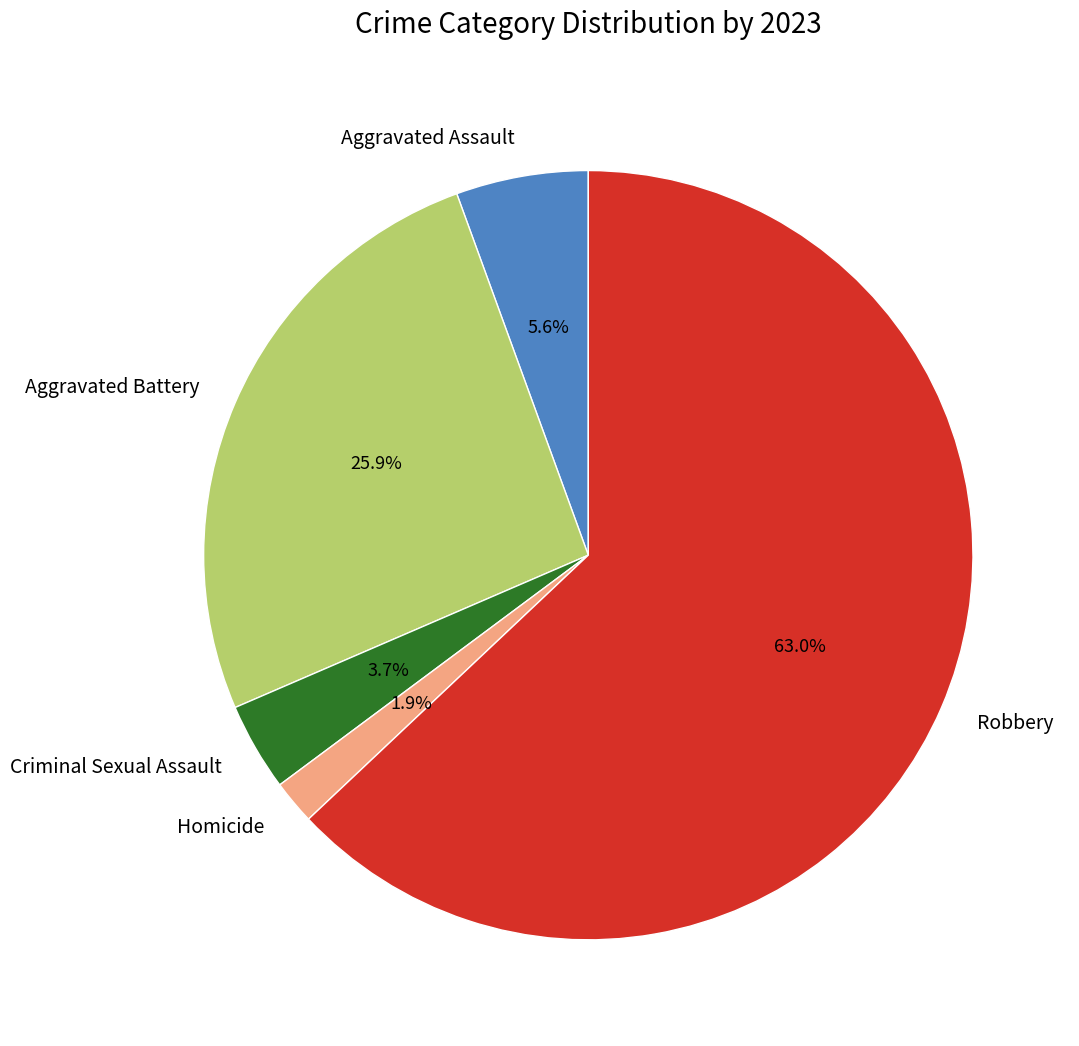

How many slices are in this pie chart?

5